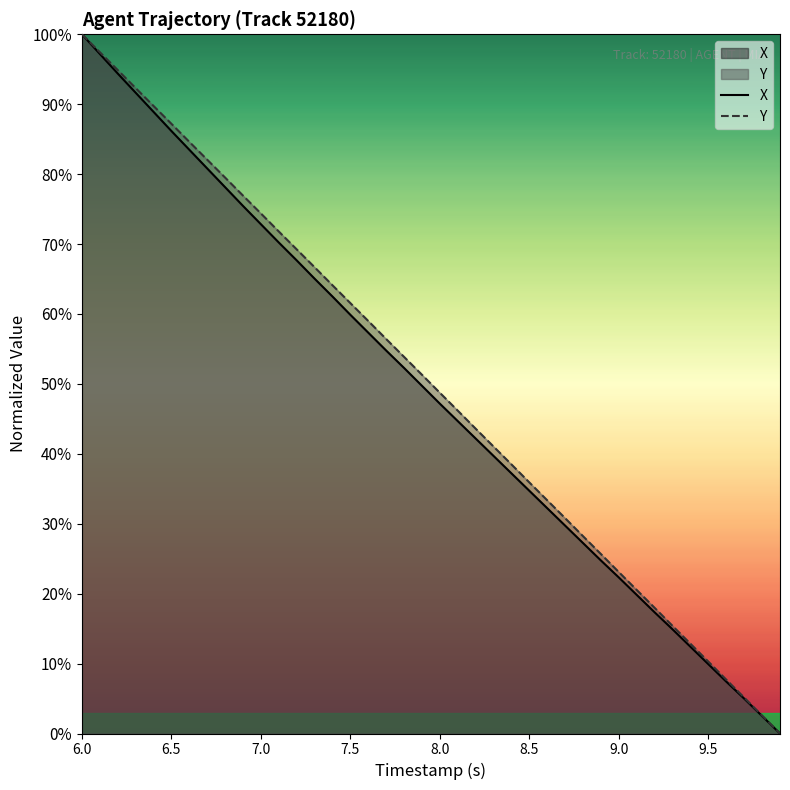

Which series has the largest total across all categories?

Y